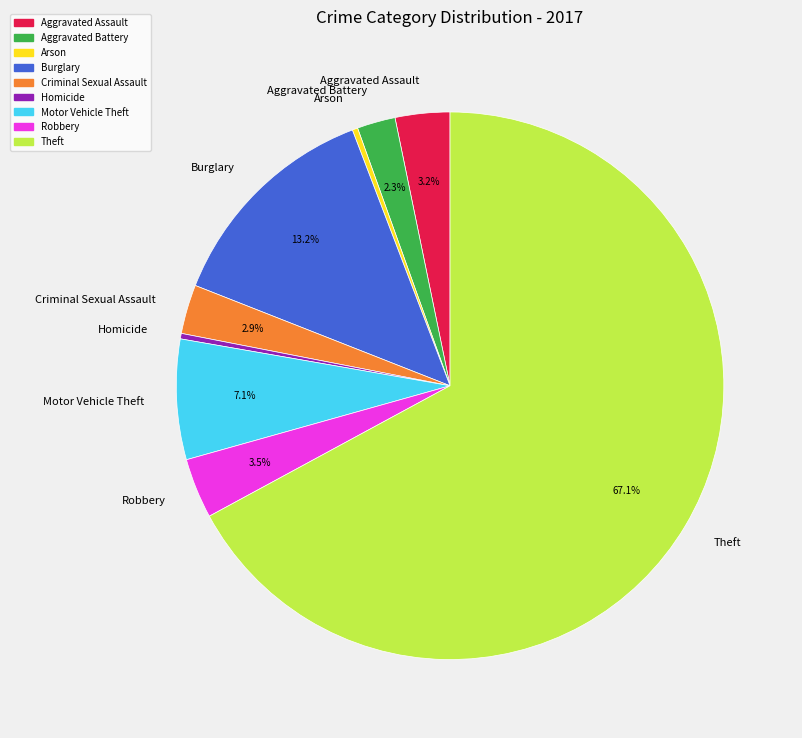

Is the sum of Aggravated Assault and Theft greater than half?

Yes